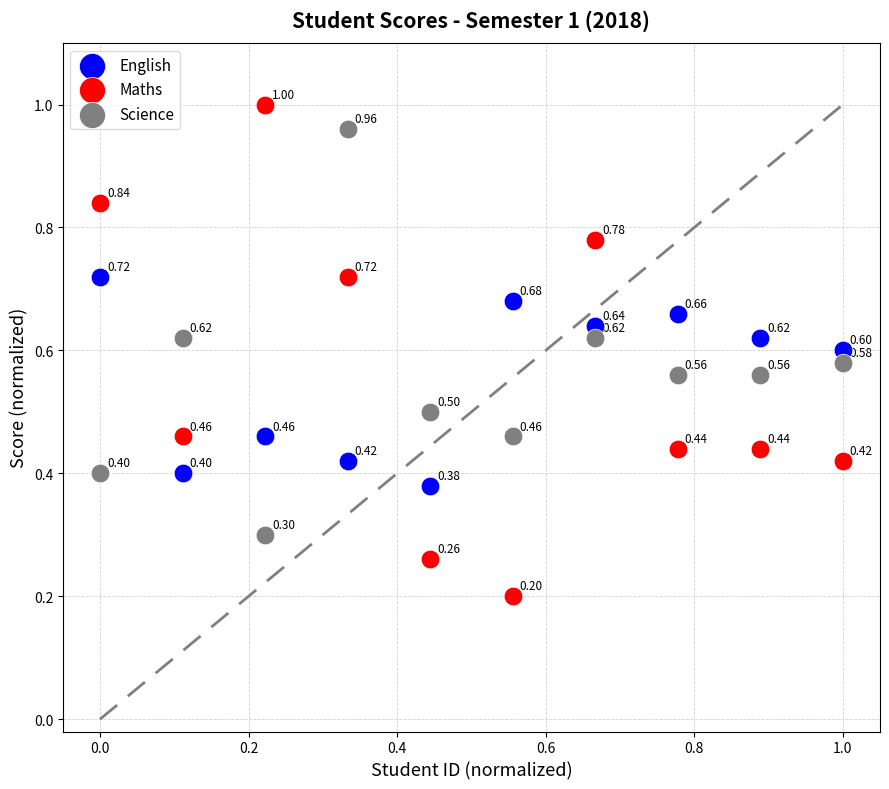

Which series reaches the minimum Y coordinate?

Maths